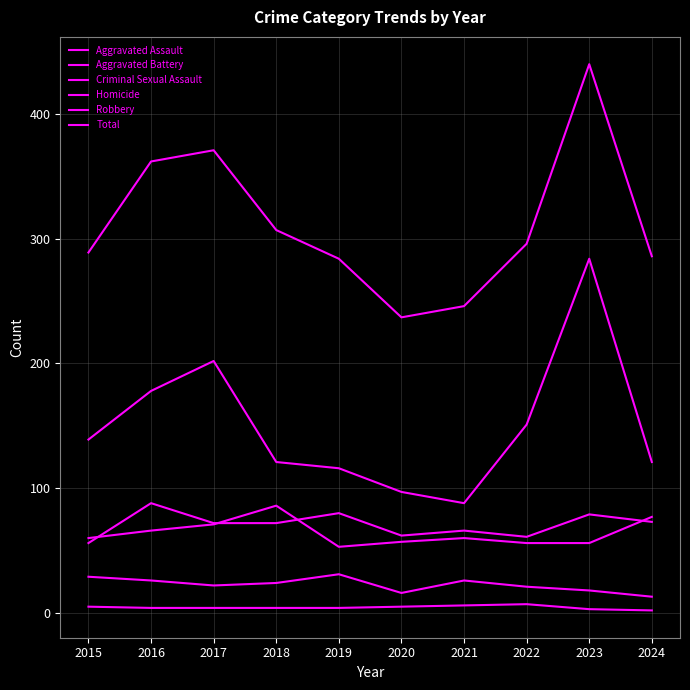

At how many categories does at least one series exceed 210?

10